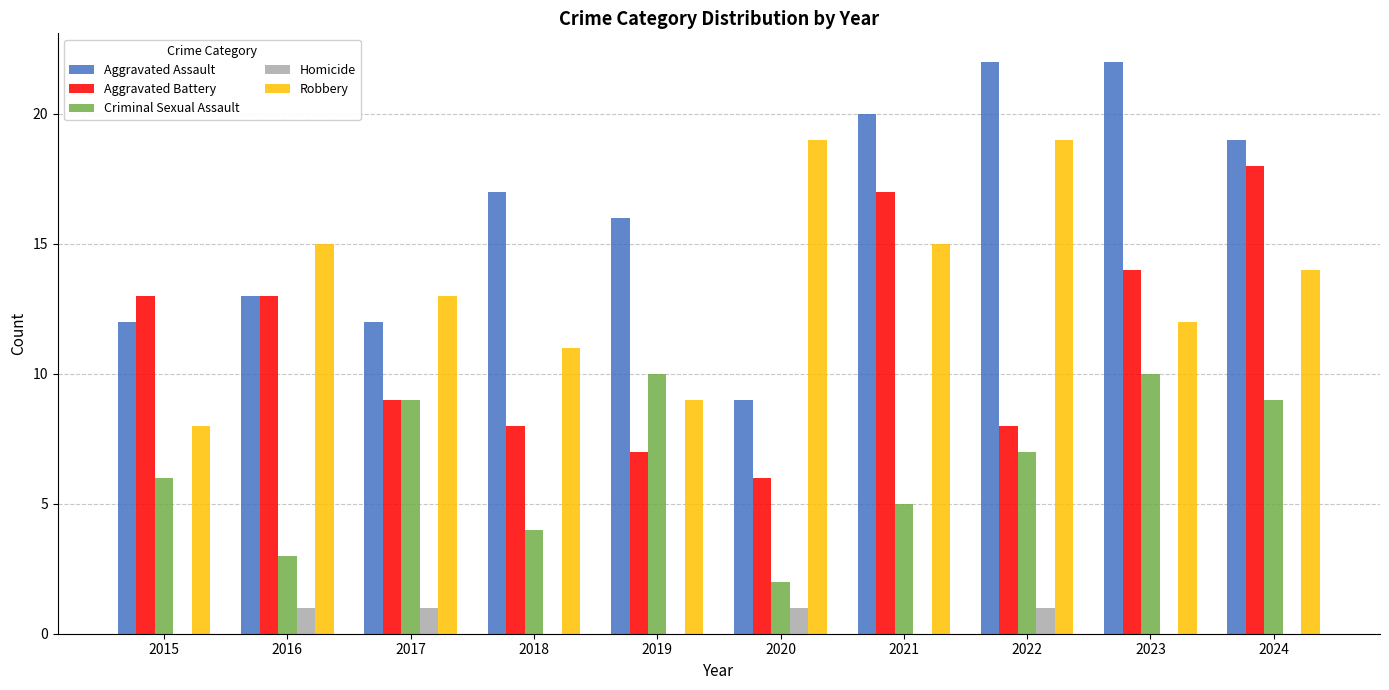

How many data points does each series have?

10